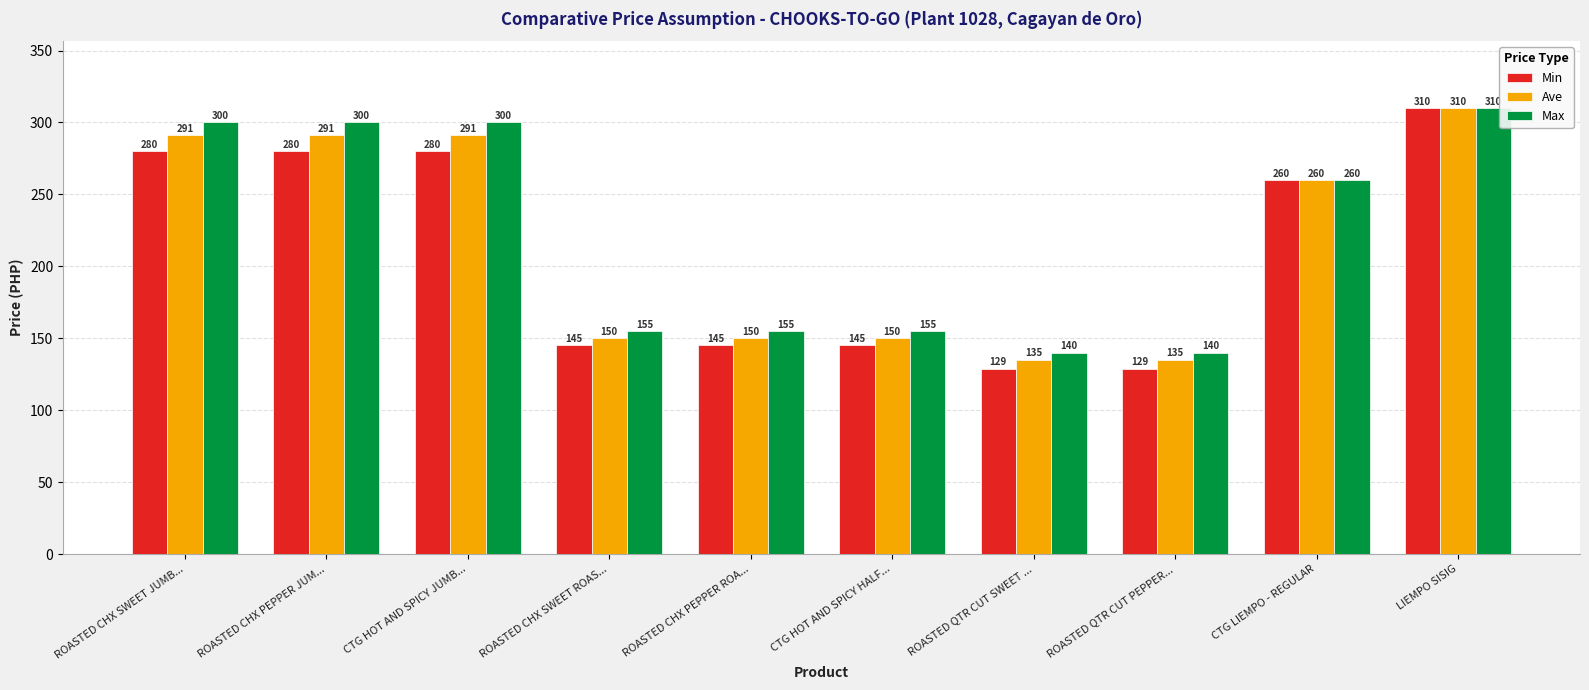

Which series has the largest range (max minus min)?

Min